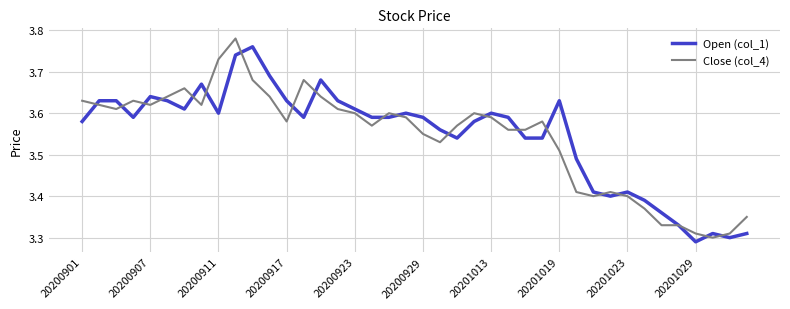

What is the sum of all Close (col_4) values?

141.7